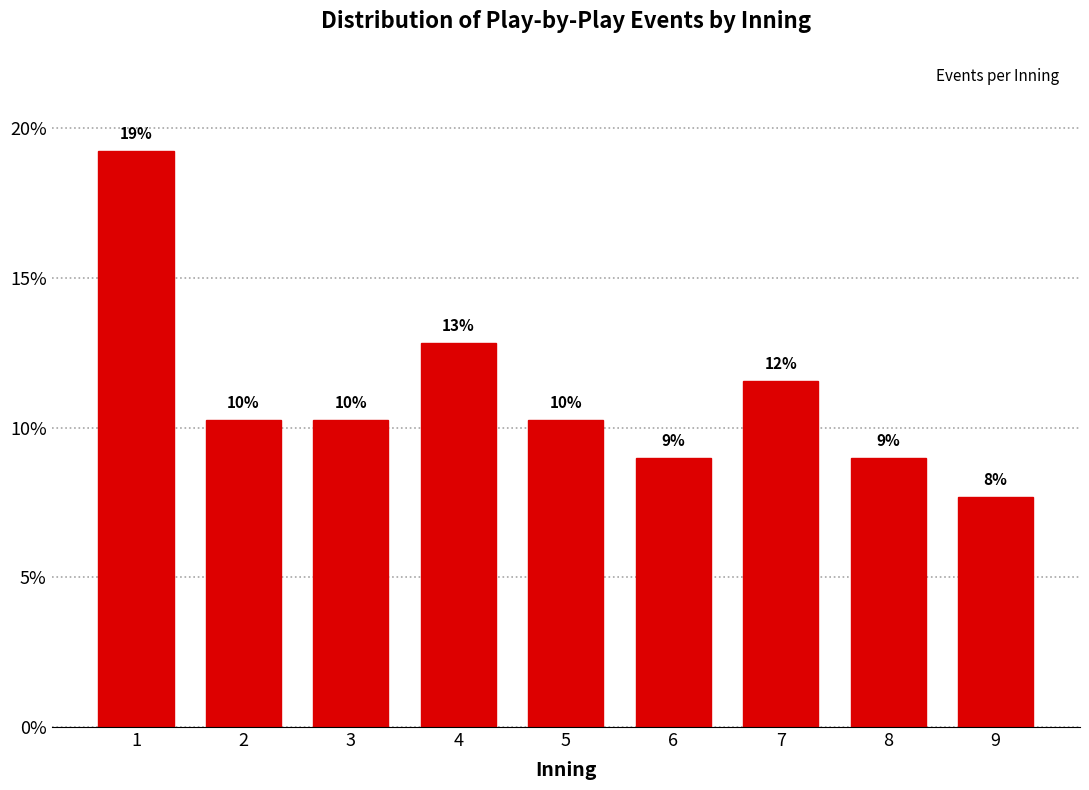

How many bars are there in total?

9